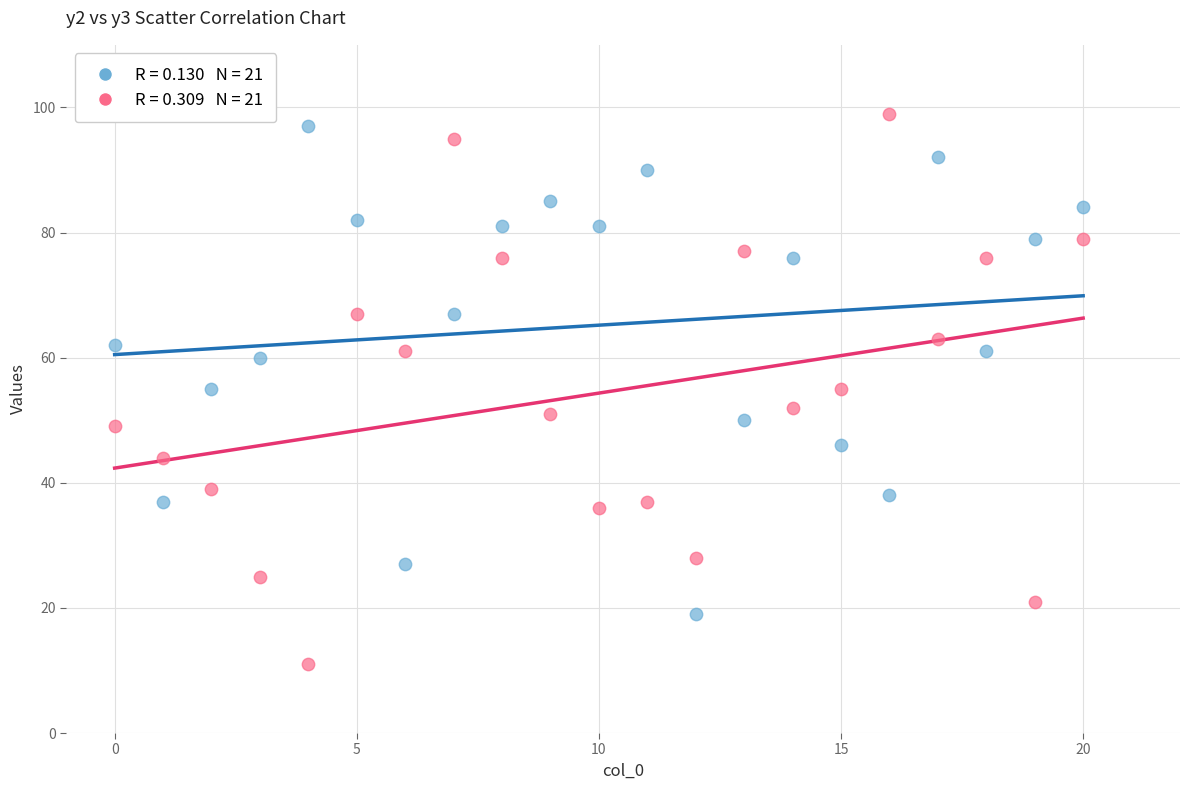

Across all data points, what is the range of Y values (max minus min)?

88